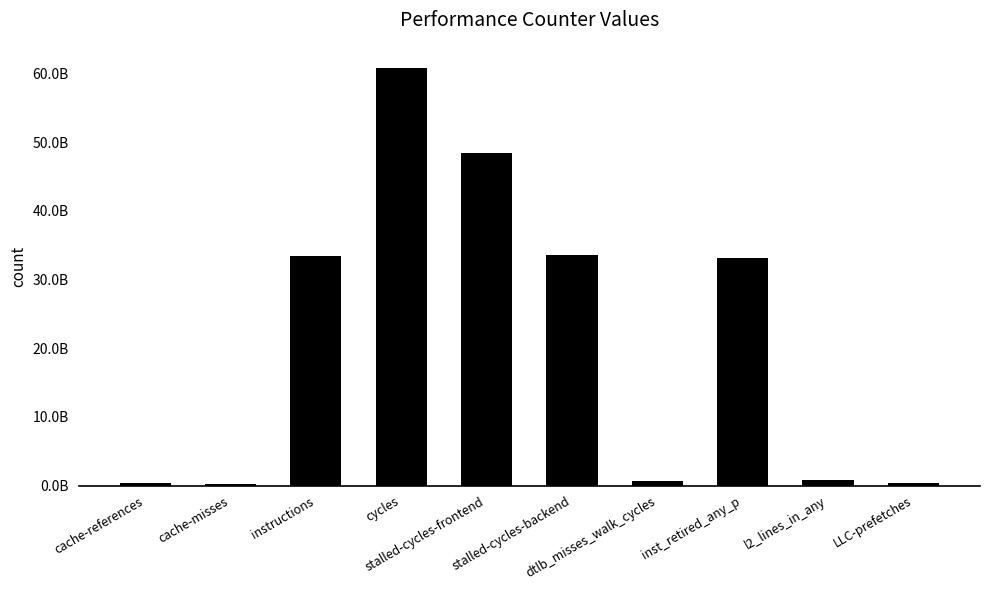

List the labels in order of value, smallest first.

cache-misses, cache-references, LLC-prefetches, dtlb_misses_walk_cycles, l2_lines_in_any, inst_retired_any_p, instructions, stalled-cycles-backend, stalled-cycles-frontend, cycles